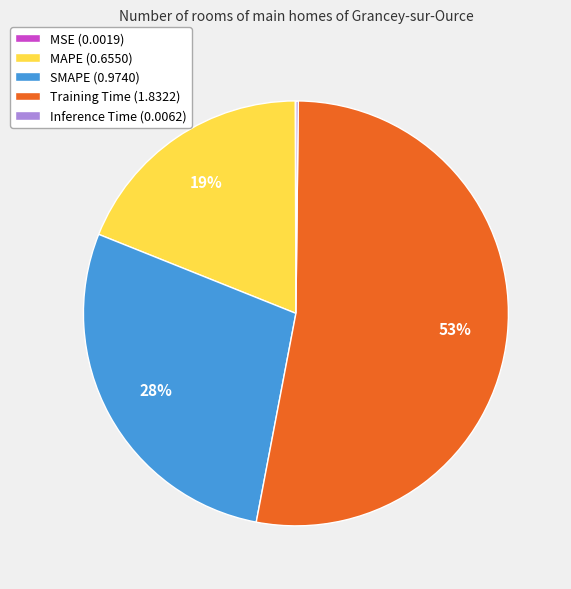

To the nearest percent, what portion does Training Time represent?

53%